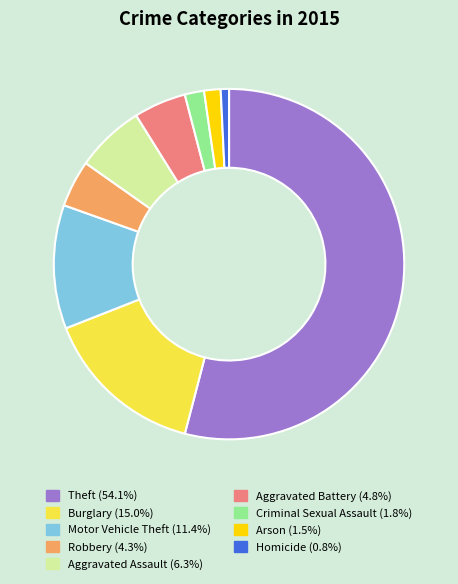

The Aggravated Battery slice represents 19% of the pie. True or false?

False